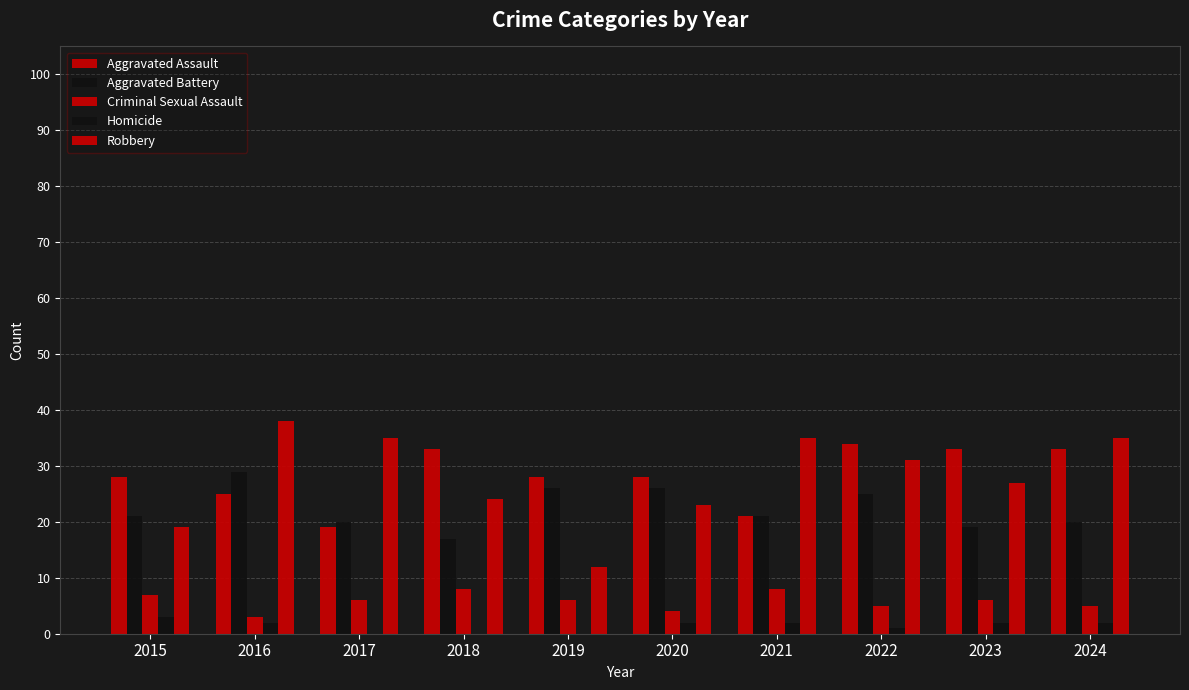

How many groups of bars are there?

10